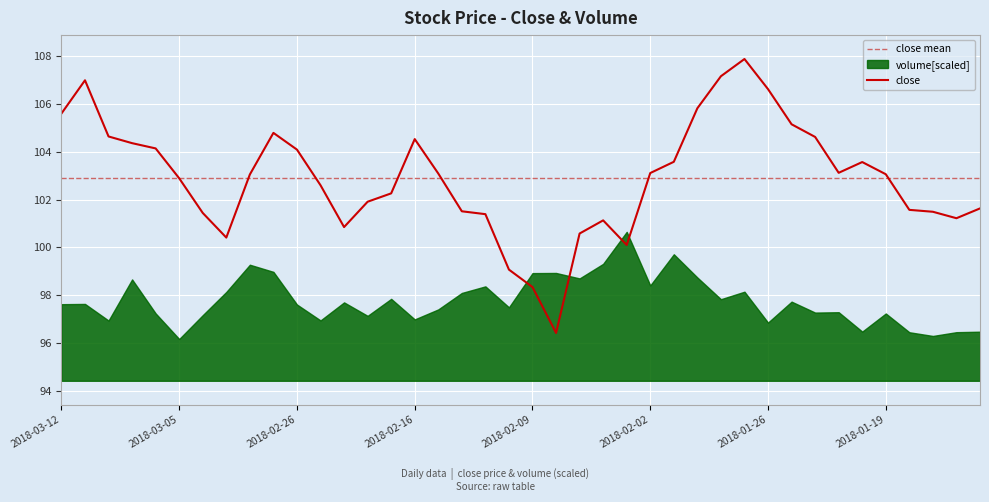

List the labels in order of value, smallest first.

2018-02-08, 2018-02-09, 2018-02-12, 2018-02-05, 2018-03-01, 2018-02-07, 2018-02-22, 2018-02-06, 2018-01-16, 2018-02-13, 2018-03-02, 2018-01-17, 2018-02-14, 2018-01-18, 2018-01-12, 2018-02-21, 2018-02-20, 2018-02-23, 2018-03-05, 2018-02-28, 2018-01-19, 2018-02-15, 2018-02-02, 2018-01-23, 2018-01-22, 2018-02-01, 2018-02-26, 2018-03-06, 2018-03-07, 2018-02-16, 2018-01-24, 2018-03-08, 2018-02-27, 2018-01-25, 2018-03-12, 2018-01-31, 2018-01-26, 2018-03-09, 2018-01-30, 2018-01-29